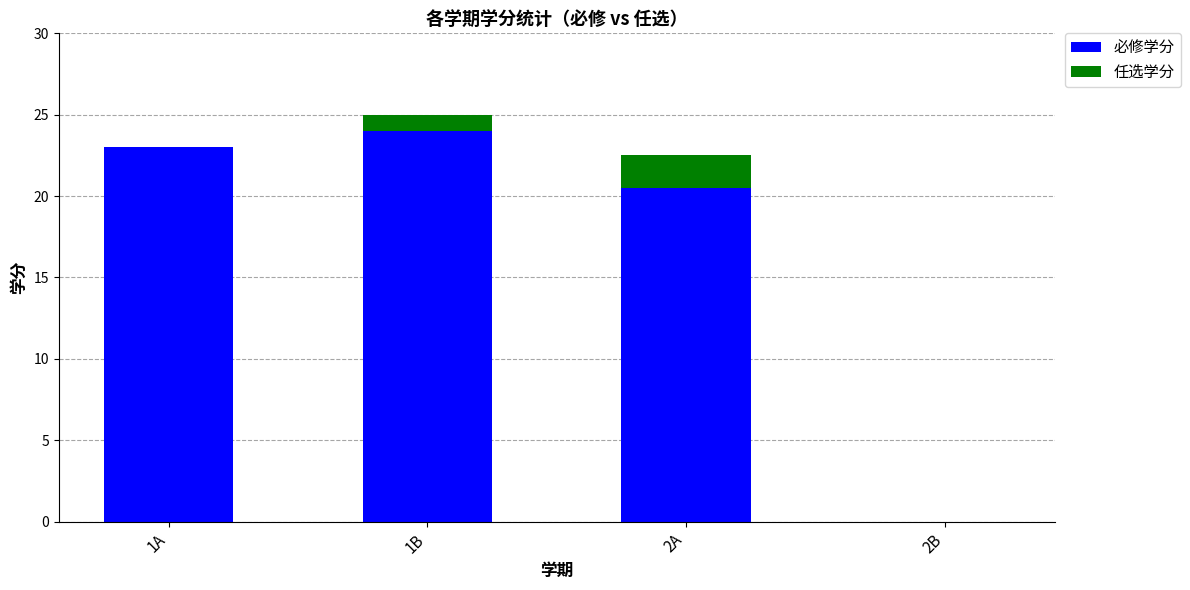

What is the highest value of the 必修学分 series?

24.0